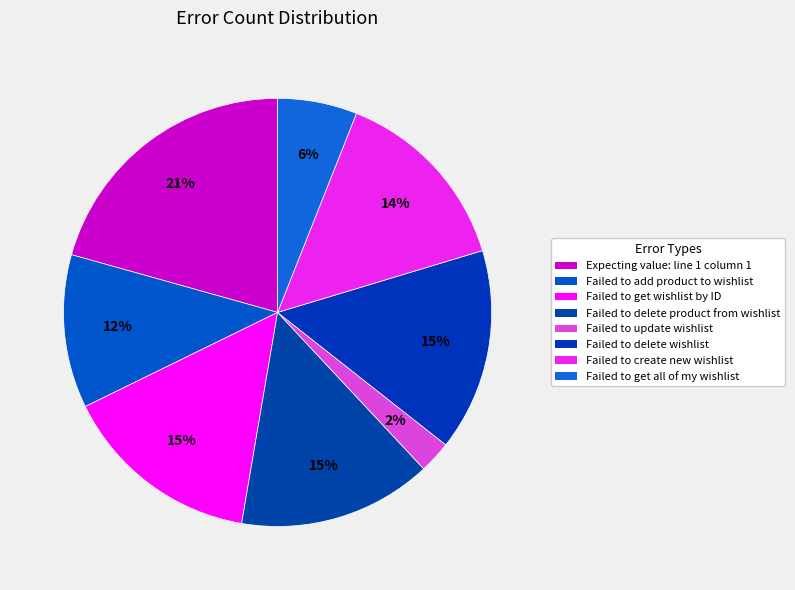

How many slices are in this pie chart?

8